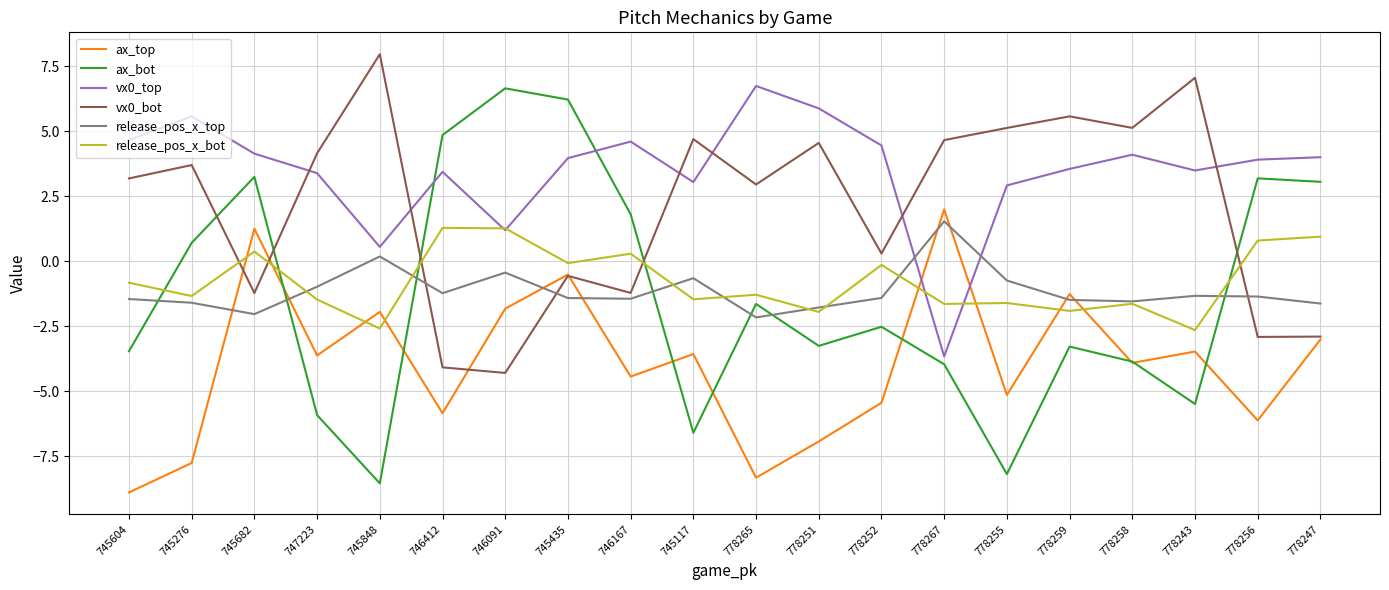

Rank the series at 778243 from highest to lowest value.

vx0_bot, vx0_top, release_pos_x_top, release_pos_x_bot, ax_top, ax_bot